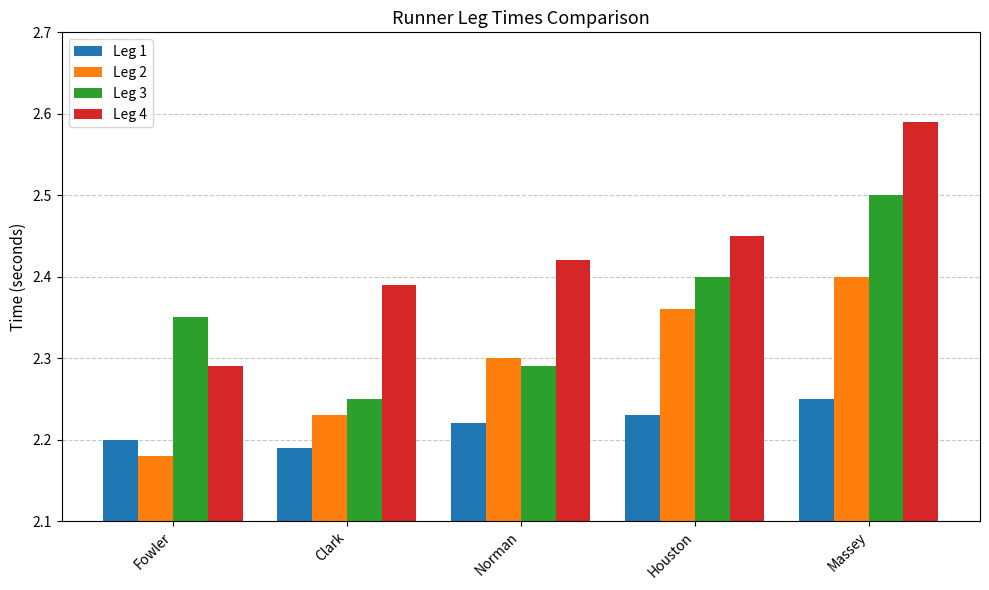

Which series has the largest total across all categories?

Leg 4